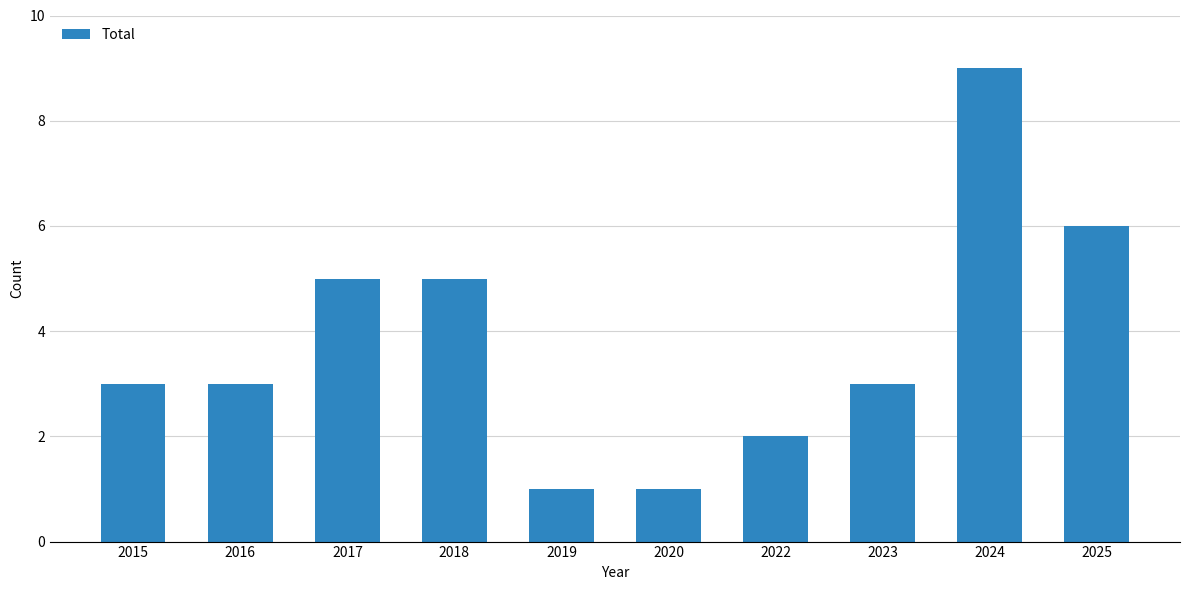

What is the value of the 10th bar from the left?

6